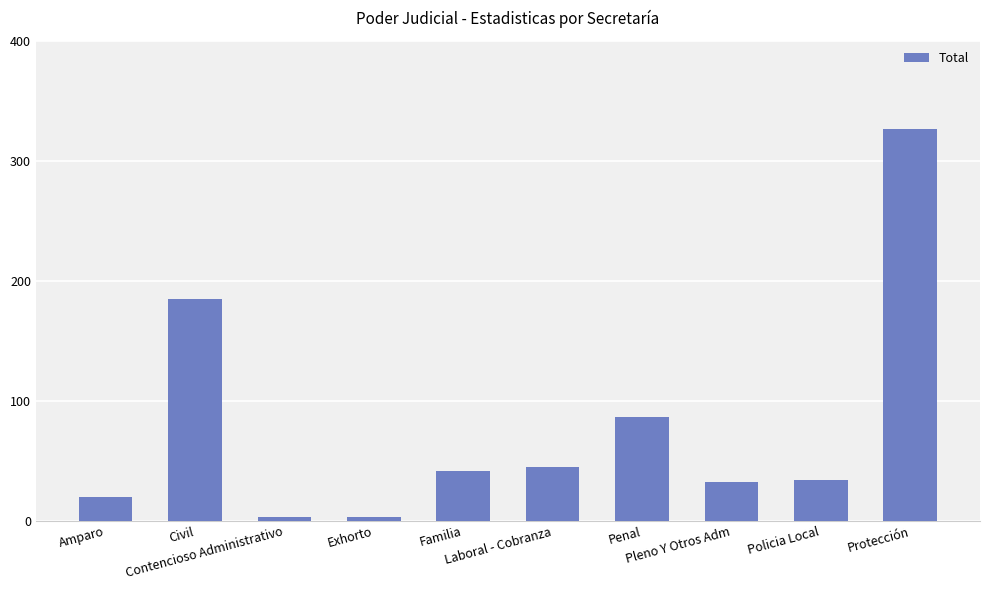

Which category has the highest value across all series?

Protección